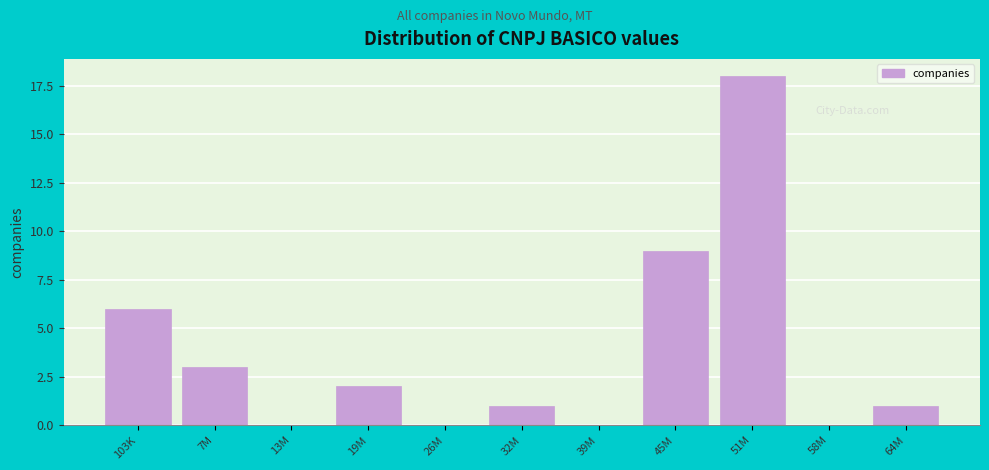

Reading left to right, list all the values displayed in this chart.

103K=6	7M=3	13M=0	19M=2	26M=0	32M=1	39M=0	45M=9	51M=18	58M=0	64M=1